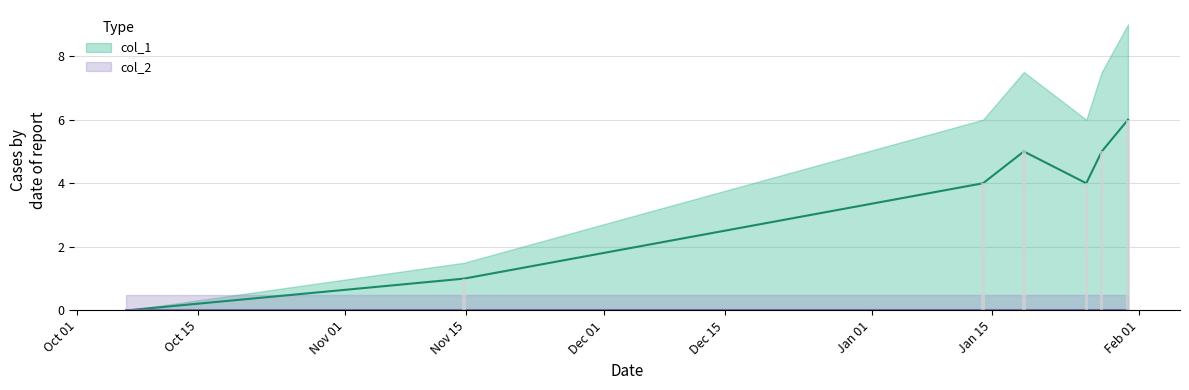

Reading left to right, list all the values displayed in this chart.

0	1	4	5	4	5	6